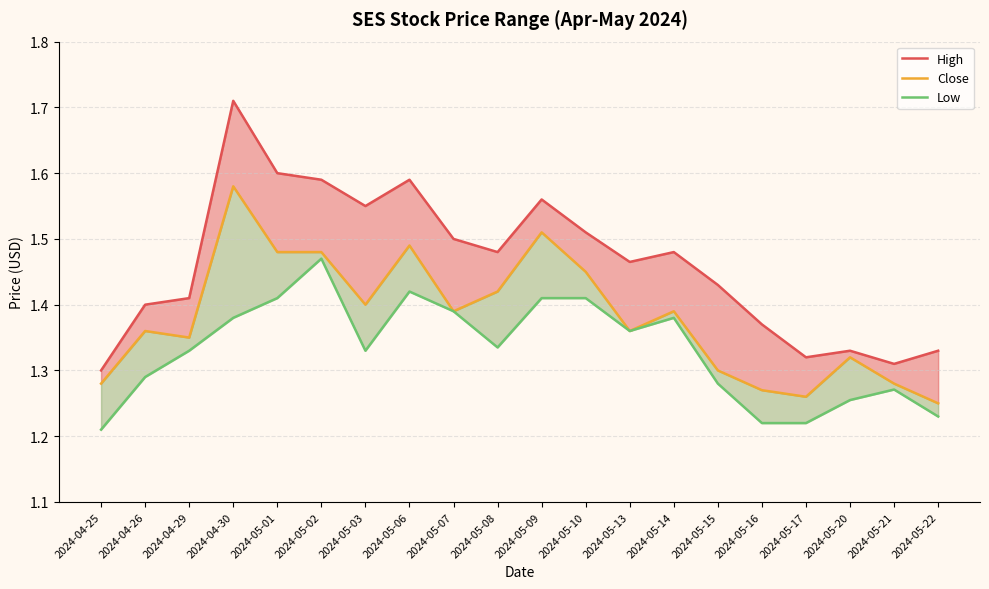

Reading left to right, extract all data points from this chart.

High: 1.3	1.4	1.4	1.7	1.6	1.6	1.6	1.6	1.5	1.5	1.6	1.5	1.5	1.5	1.4	1.4	1.3	1.3	1.3	1.3
Close: 1.3	1.4	1.4	1.6	1.5	1.5	1.4	1.5	1.4	1.4	1.5	1.4	1.4	1.4	1.3	1.3	1.3	1.3	1.3	1.2
Low: 1.2	1.3	1.3	1.4	1.4	1.5	1.3	1.4	1.4	1.3	1.4	1.4	1.4	1.4	1.3	1.2	1.2	1.3	1.3	1.2